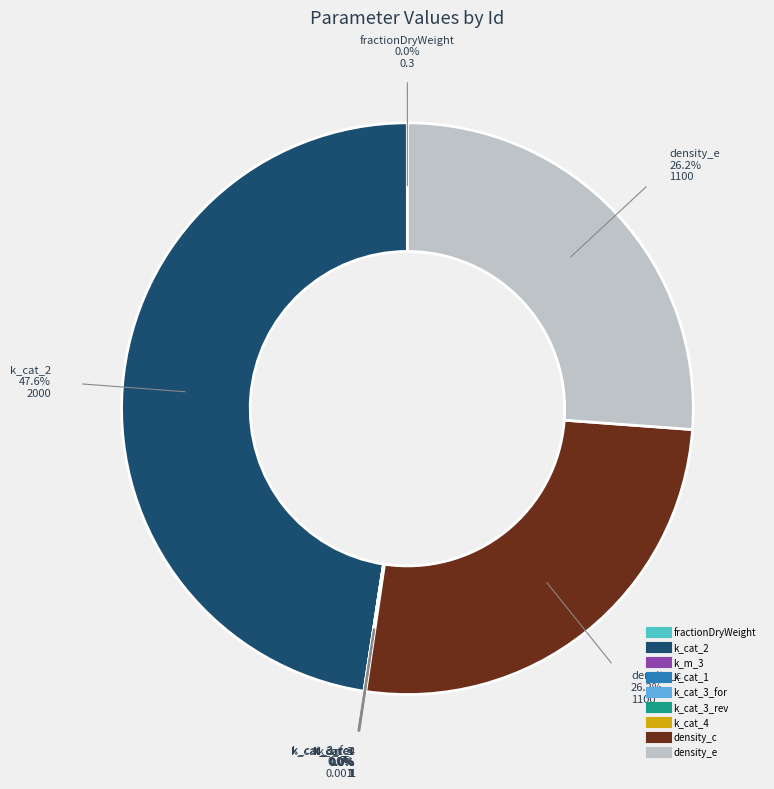

To the nearest percent, what is the average slice percentage?

11%